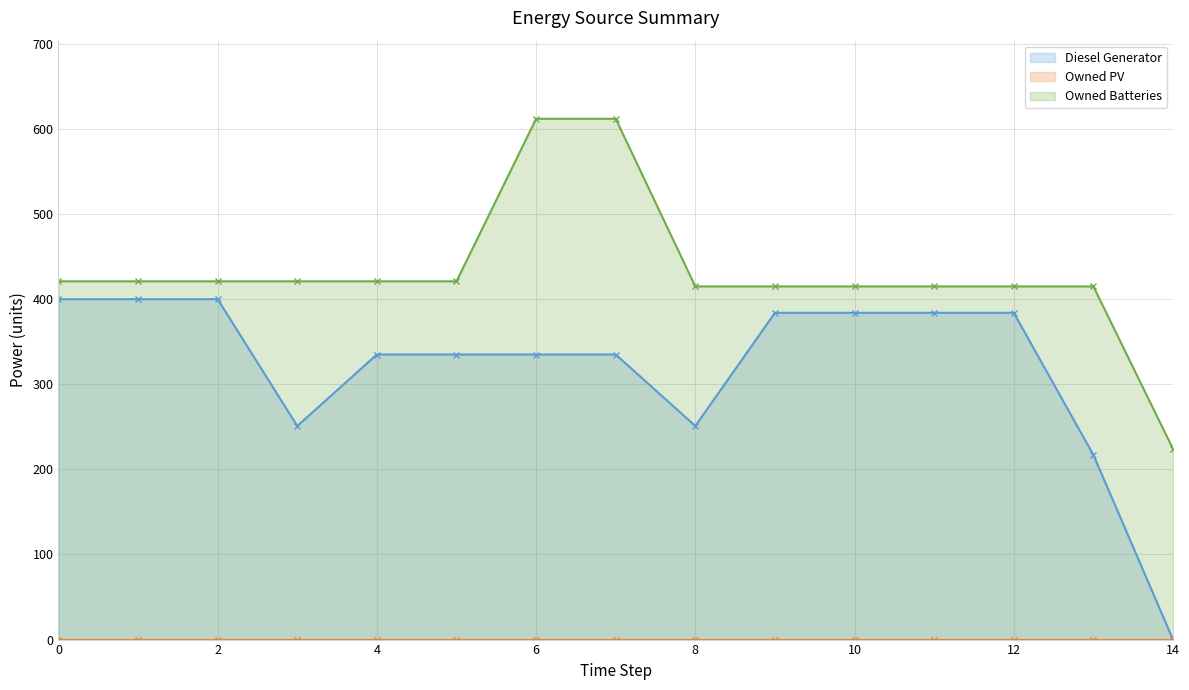

True or false: Diesel Generator has a value of 400.0 at 1.

True